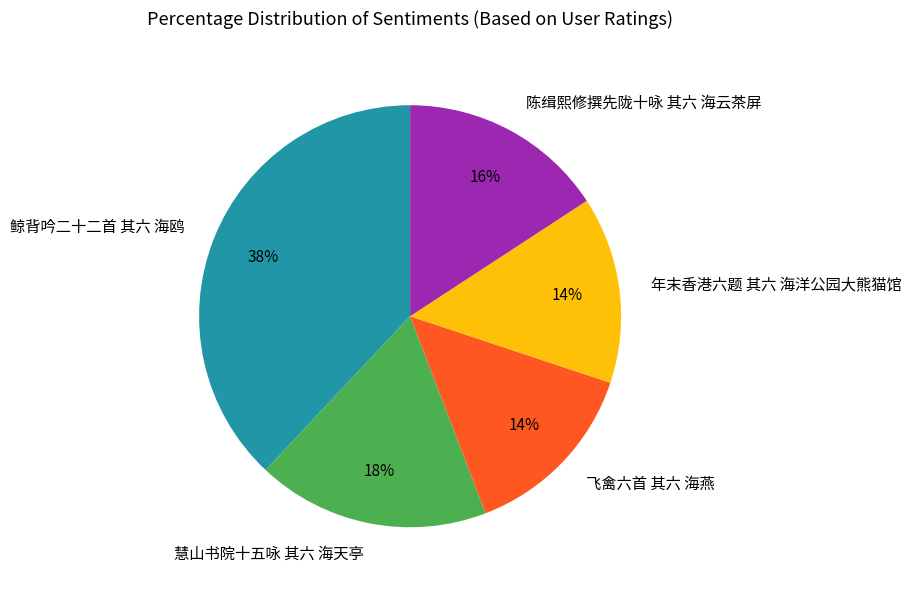

Does any single category account for the majority?

No